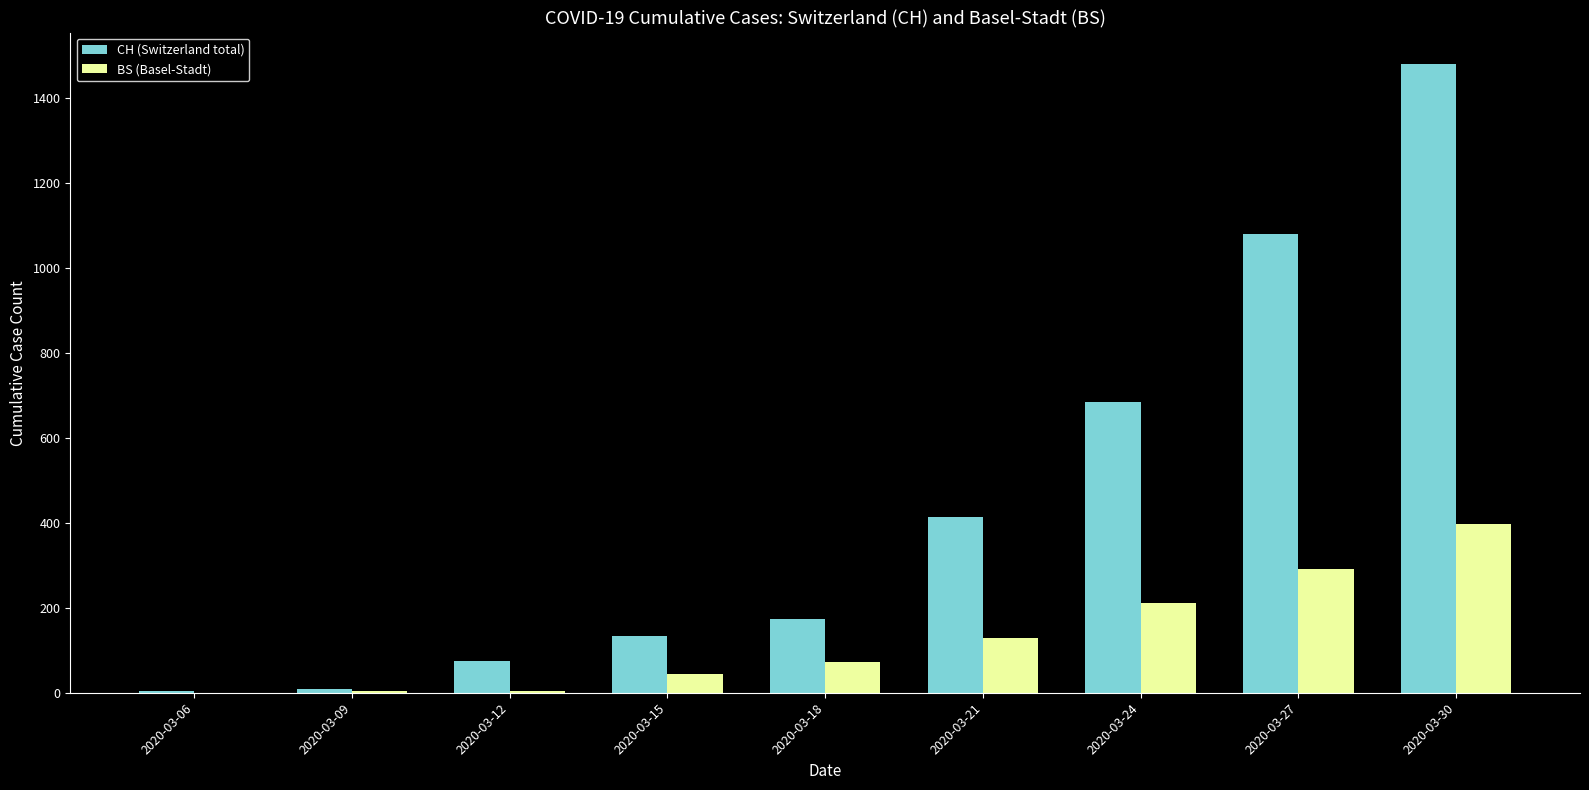

Is the value of BS (Basel-Stadt) at 2020-03-06 greater than the value of CH (Switzerland total) at 2020-03-12?

No